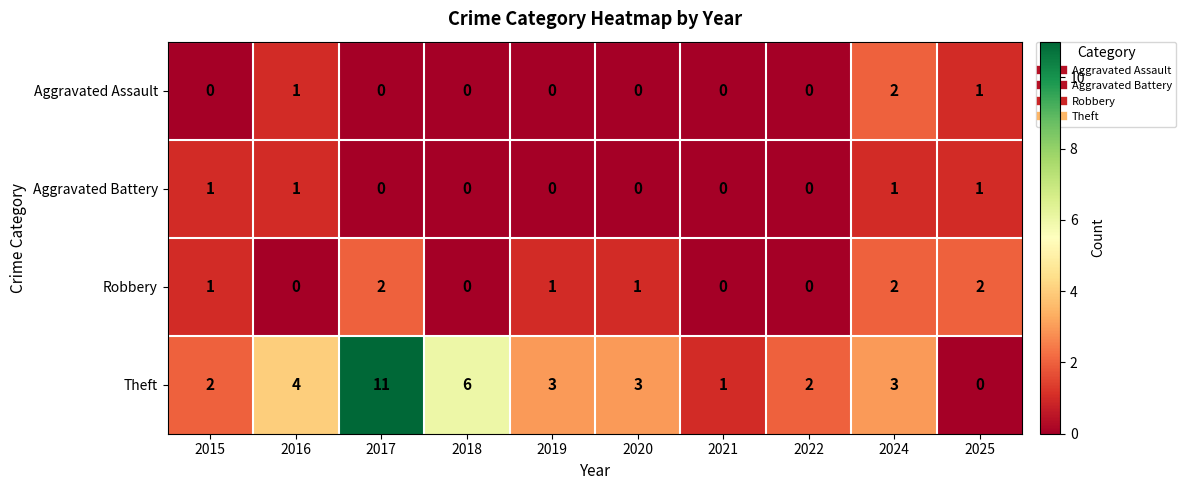

The value of Robbery at 2021 is 0. True or false?

True